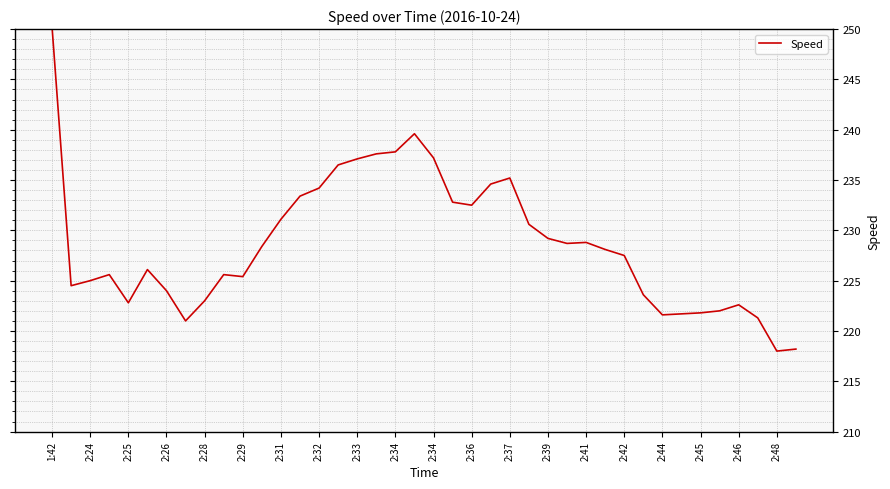

How many categories are shown in the chart?

40